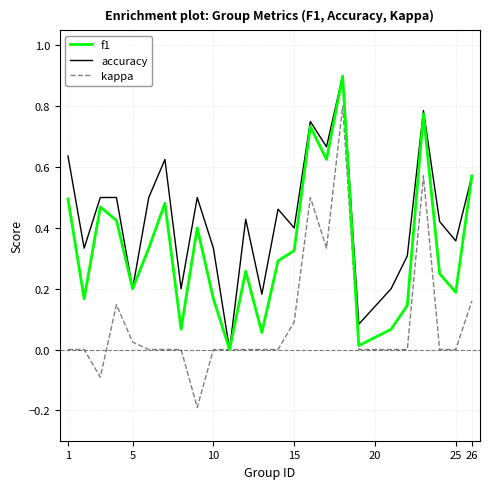

Which series has the widest spread of values?

kappa